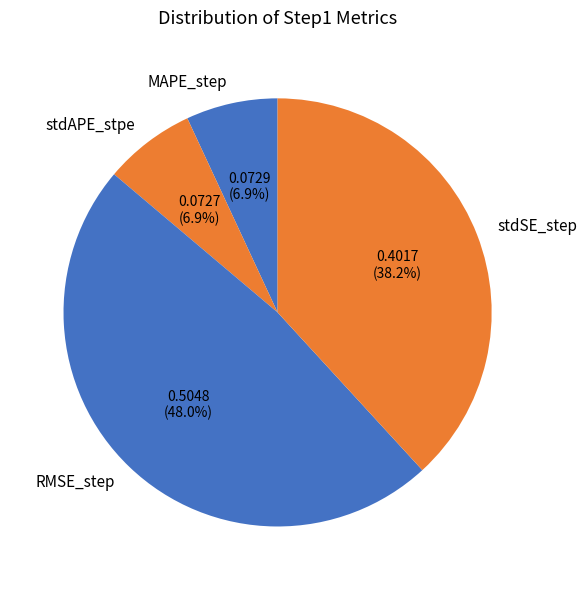

True or false: stdSE_step accounts for 38% of the total.

True